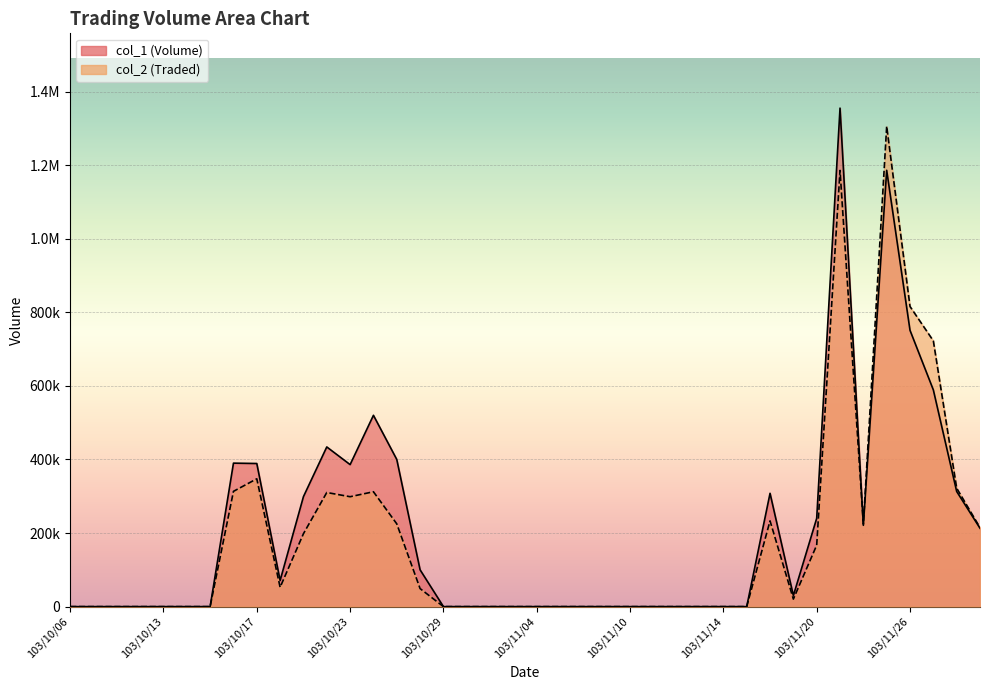

What is the sum of the col_2 values at 103/11/03 and 103/11/28?

322010